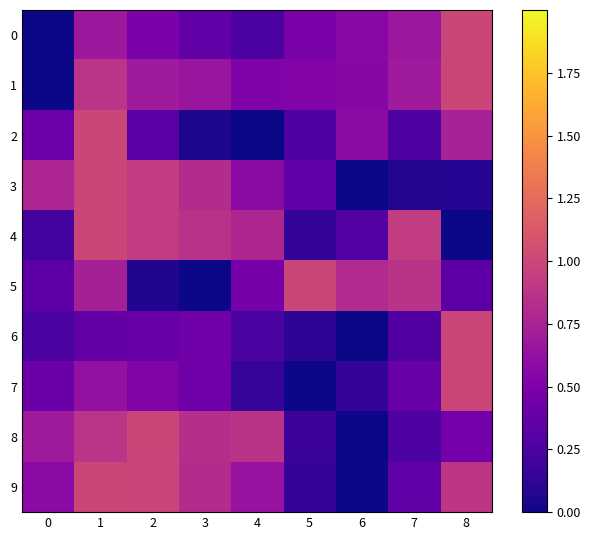

List the series in order of their peak value, lowest first.

4, 5, 2, 1, 0, 3, 7, 6, 8, 9